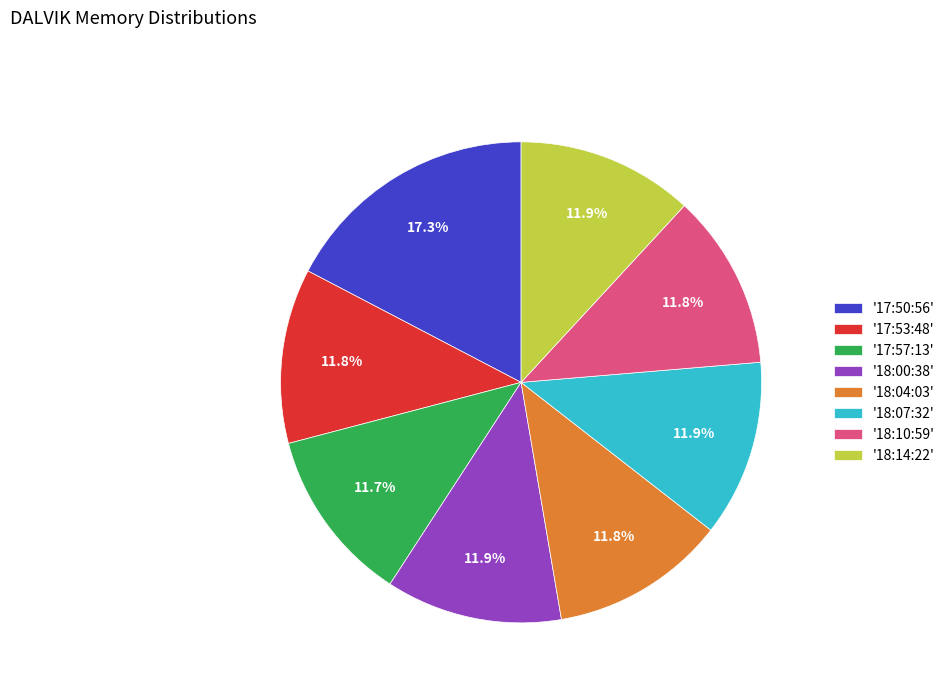

Approximately how many times larger is the value at '18:04:03' compared to '18:00:38'?

1.0